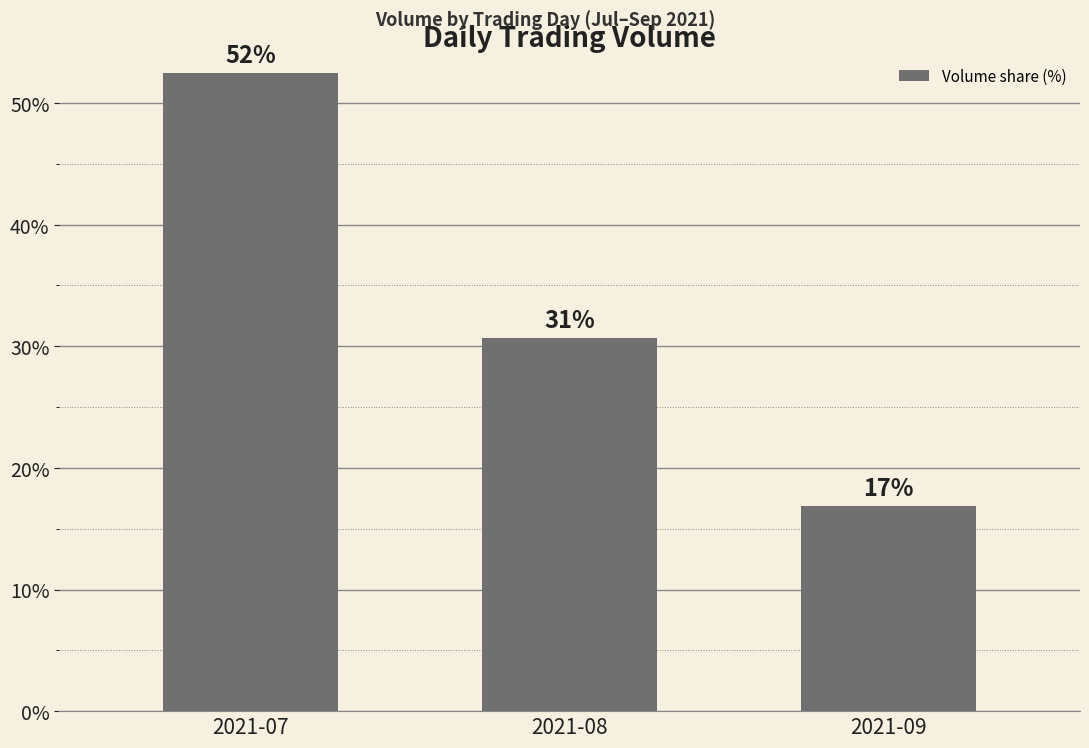

What is the value of the 3rd bar from the left?

16.9